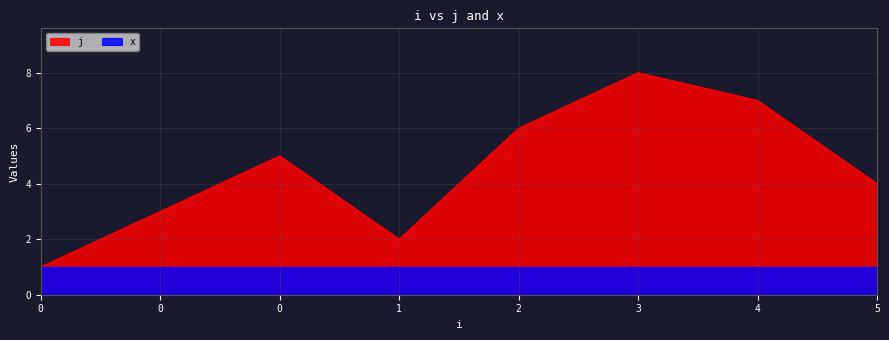

Where does the data first go above 5?

2